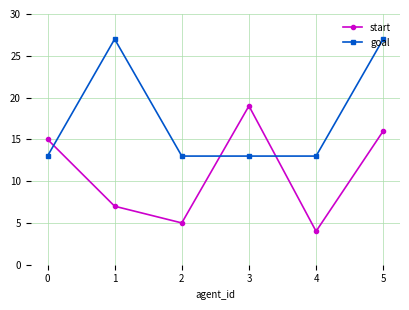

The value of goal at 1 is 48. True or false?

False